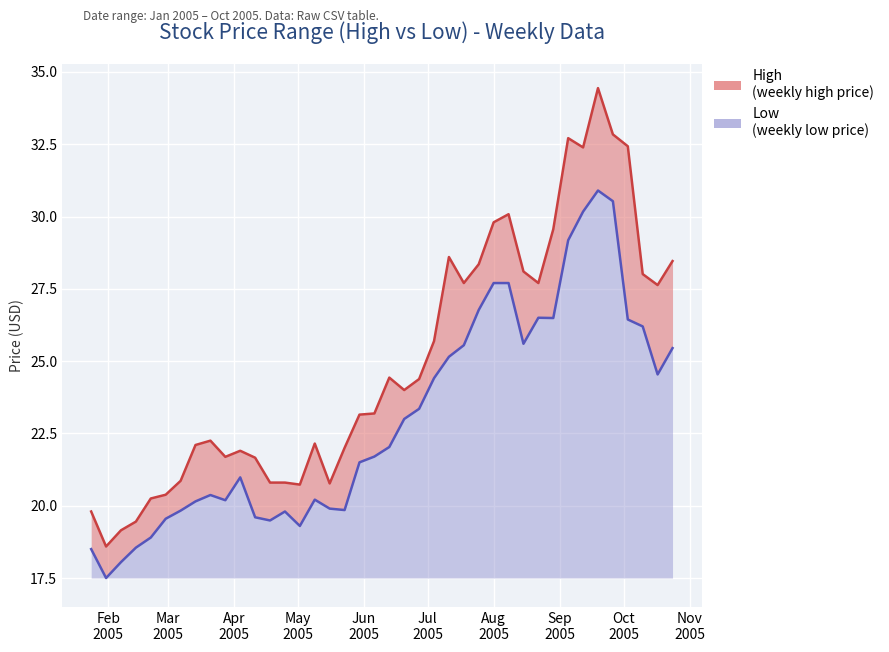

True or false: High has more than 2 points higher than both neighbors.

True